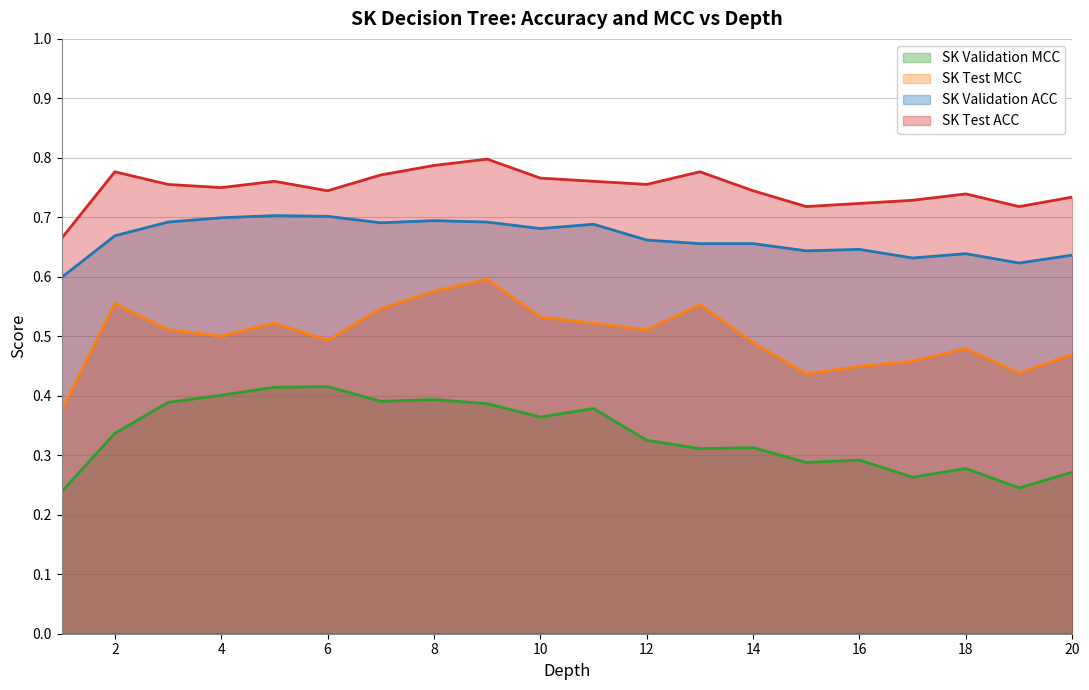

True or false: SK Validation ACC has a value of 0.3 at 3.

False